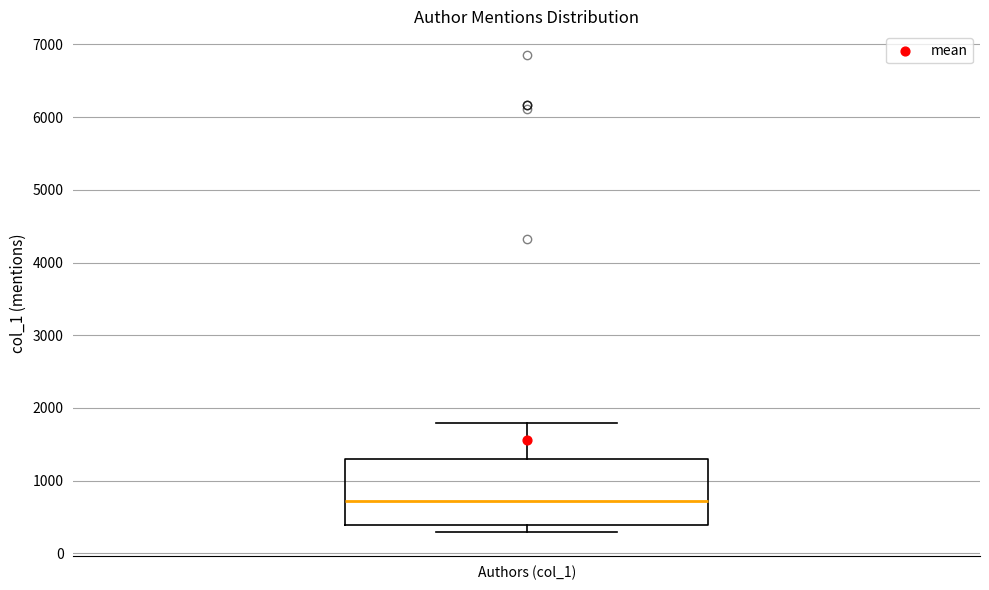

Transcribe this box plot: give where the median line is, the range the box spans, and where the two whiskers end, as read against the y-axis. The values are not printed on the chart, so give them approximately, as read against the axis.

median 700, box 400 to 1300, whiskers 300 to 1800